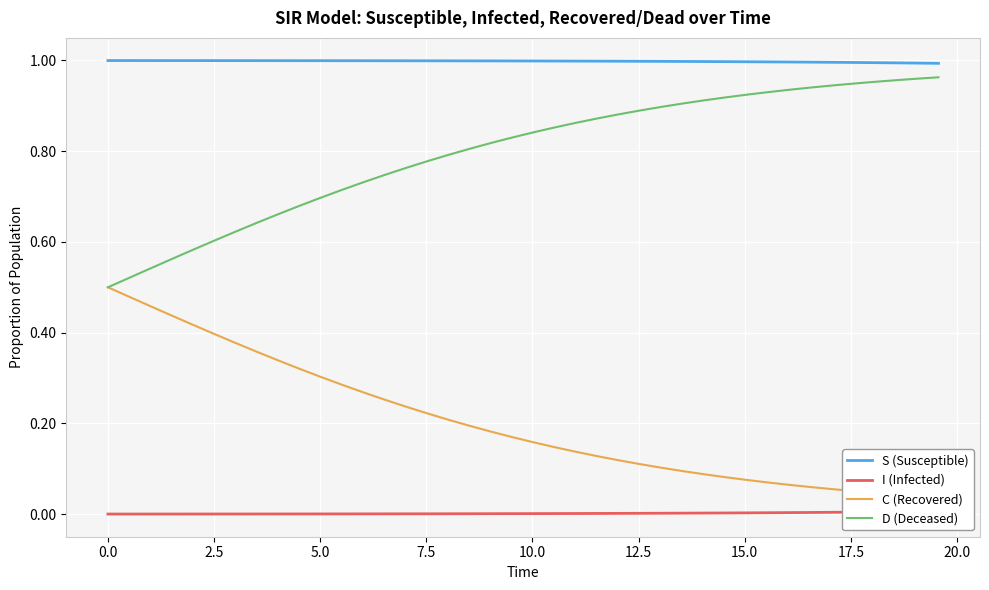

True or false: D (Deceased) and S (Susceptible) intersect in this chart.

False